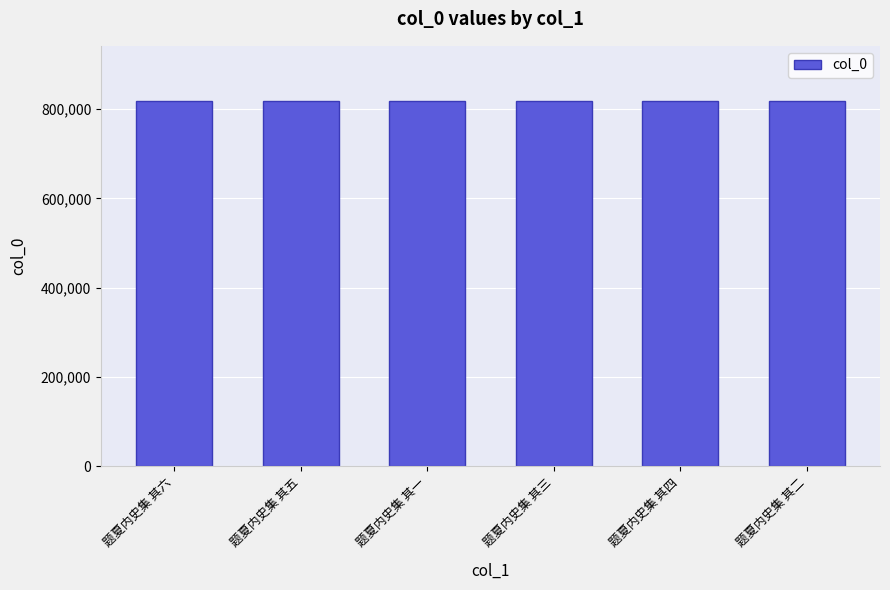

What value does the data have at 题夏内史集 其六?

818619